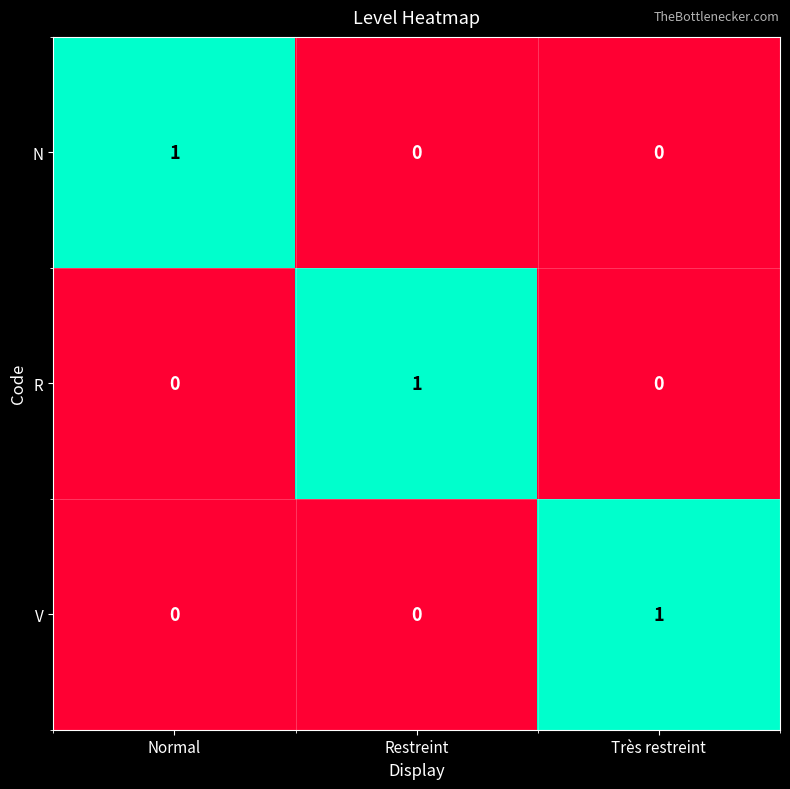

Count the V values in the range 0 to 1.

3